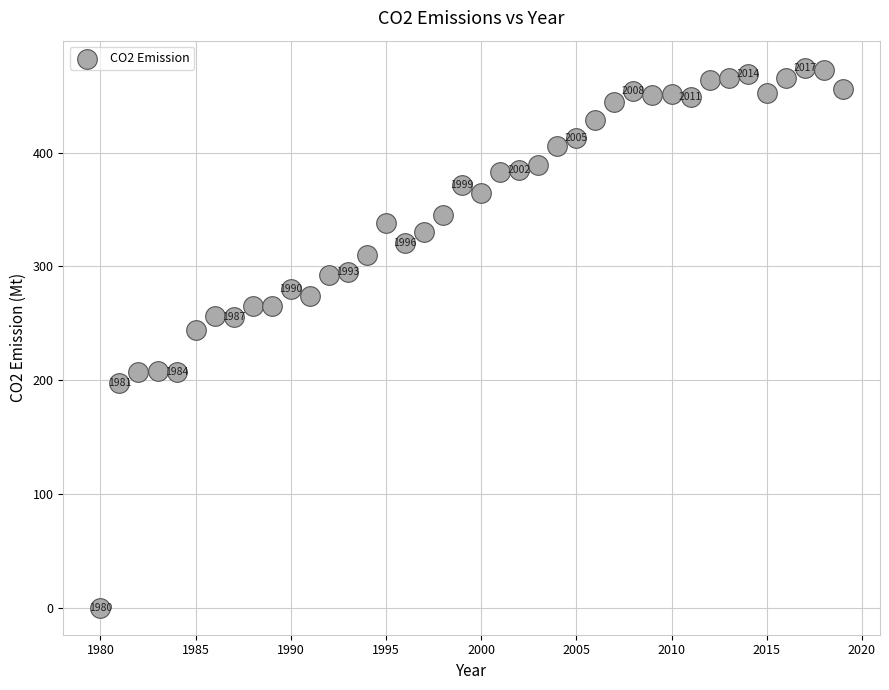

What is the range of Y values (max minus min)?

474.7